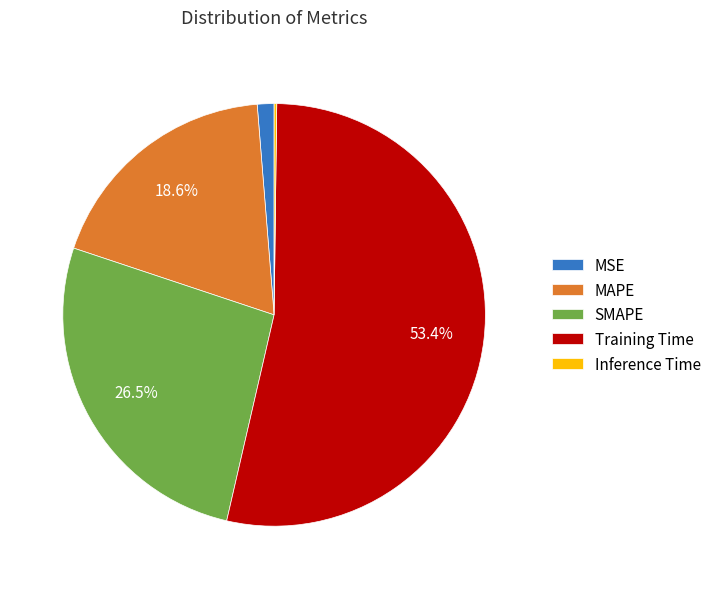

Between MAPE and SMAPE, which is larger?

SMAPE